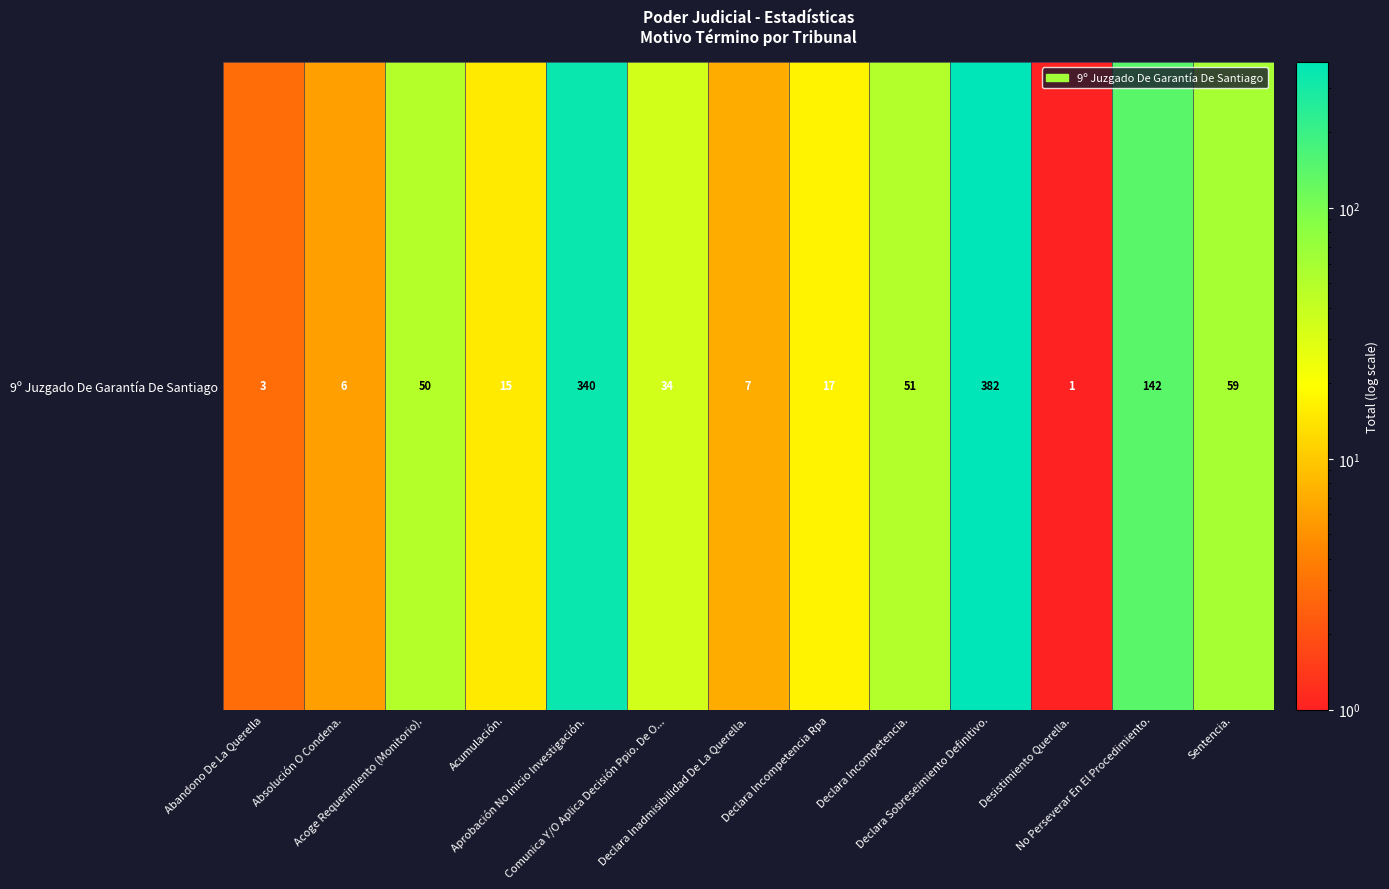

What is the difference between the second highest and minimum values?

339